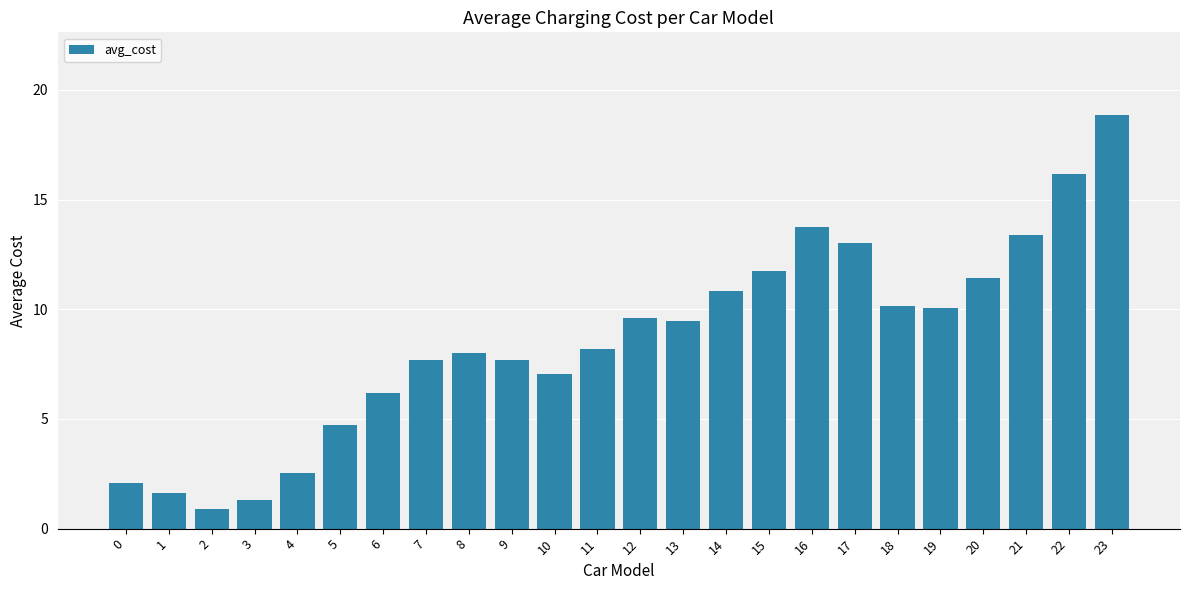

Which label corresponds to the largest value in the chart?

23